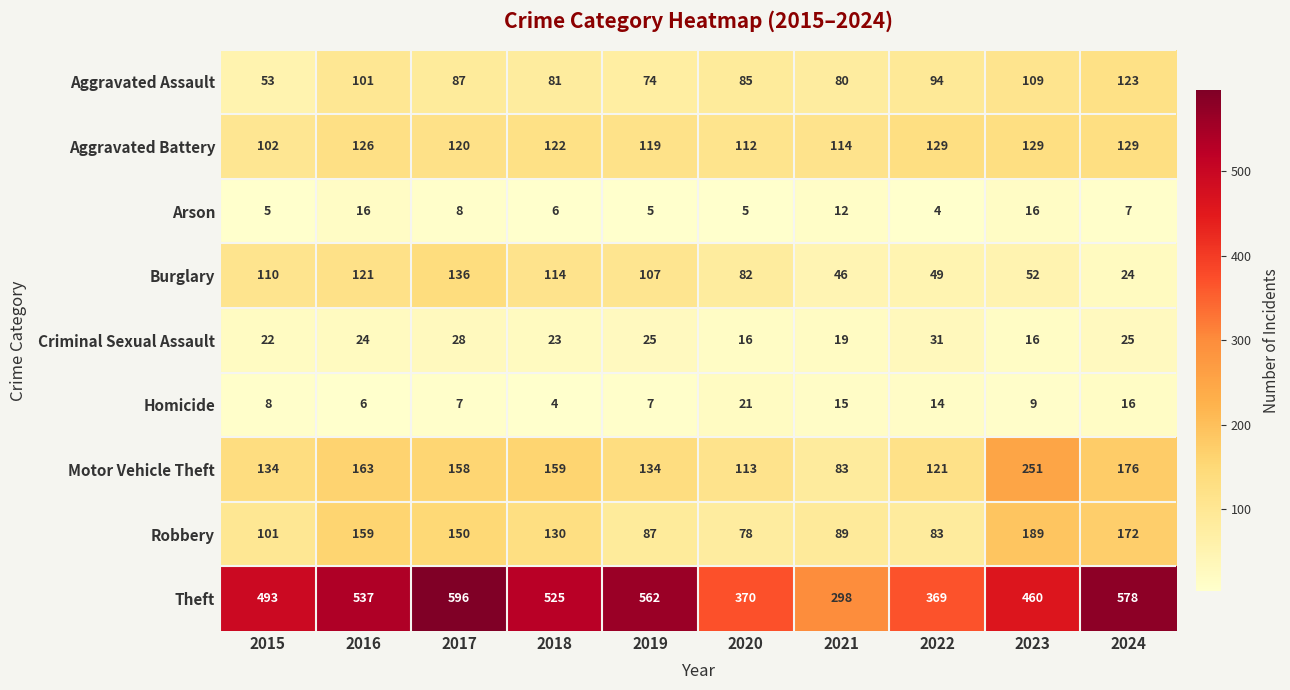

Between 2021 and 2024, which series saw the biggest shift?

Theft